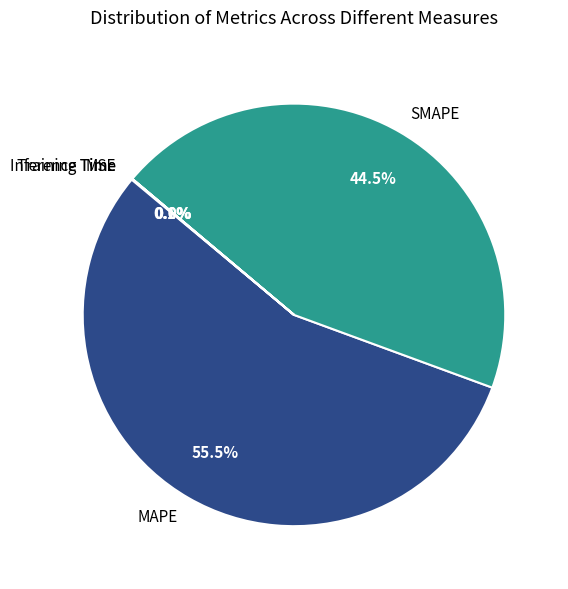

To the nearest percent, what is the average slice percentage?

20%